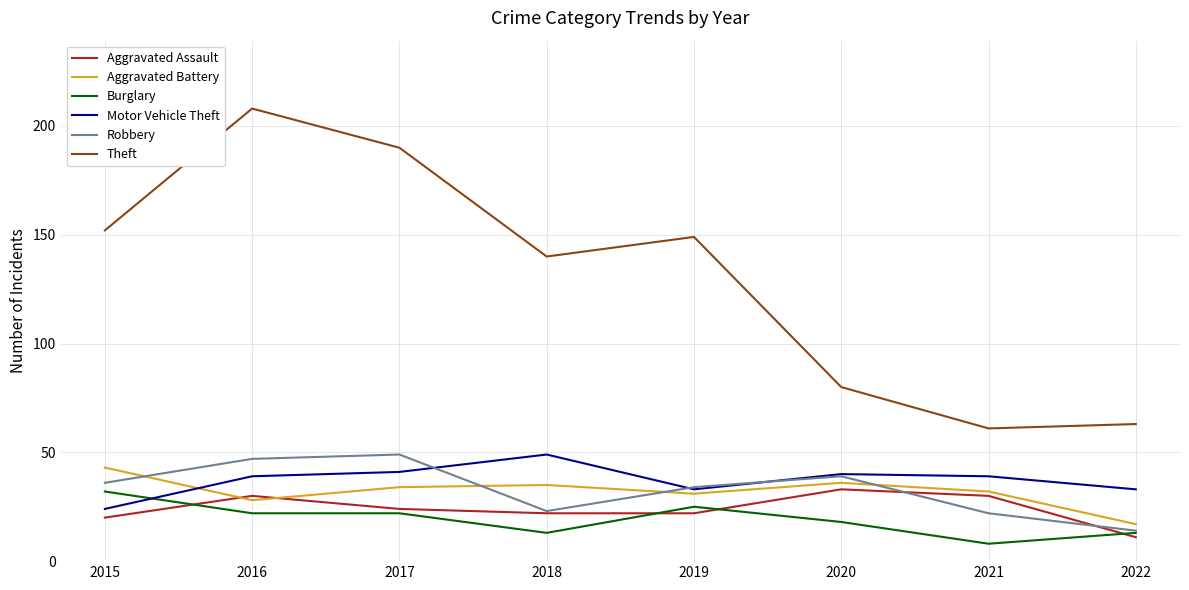

Count the number of data series in this chart.

6